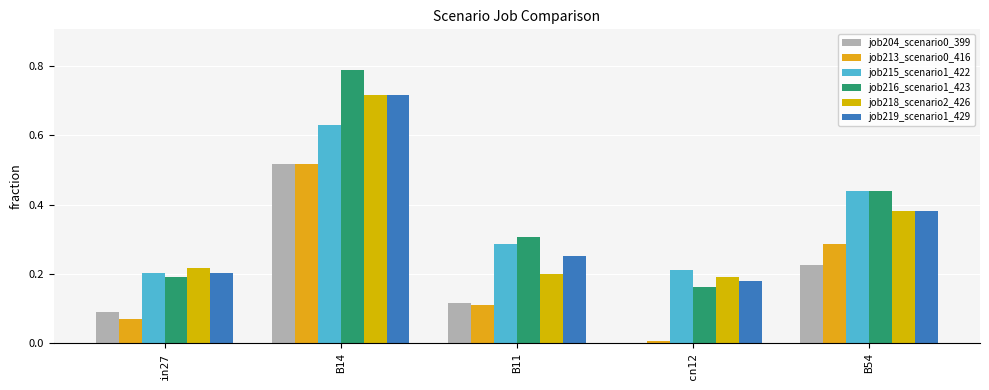

What is the approximate value of job215_scenario1_422 at cn12?

0.2